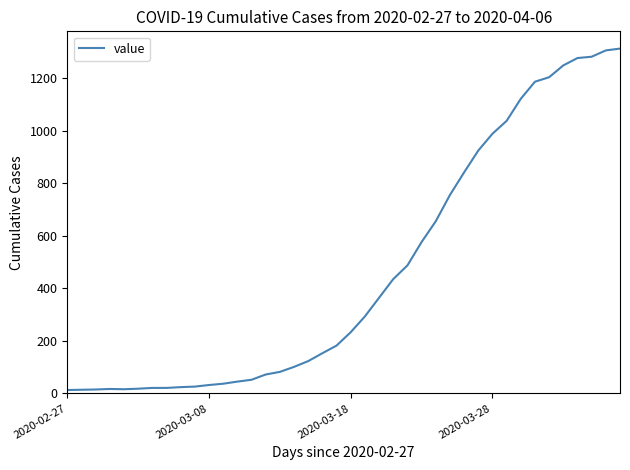

How many lines are shown in the chart?

1